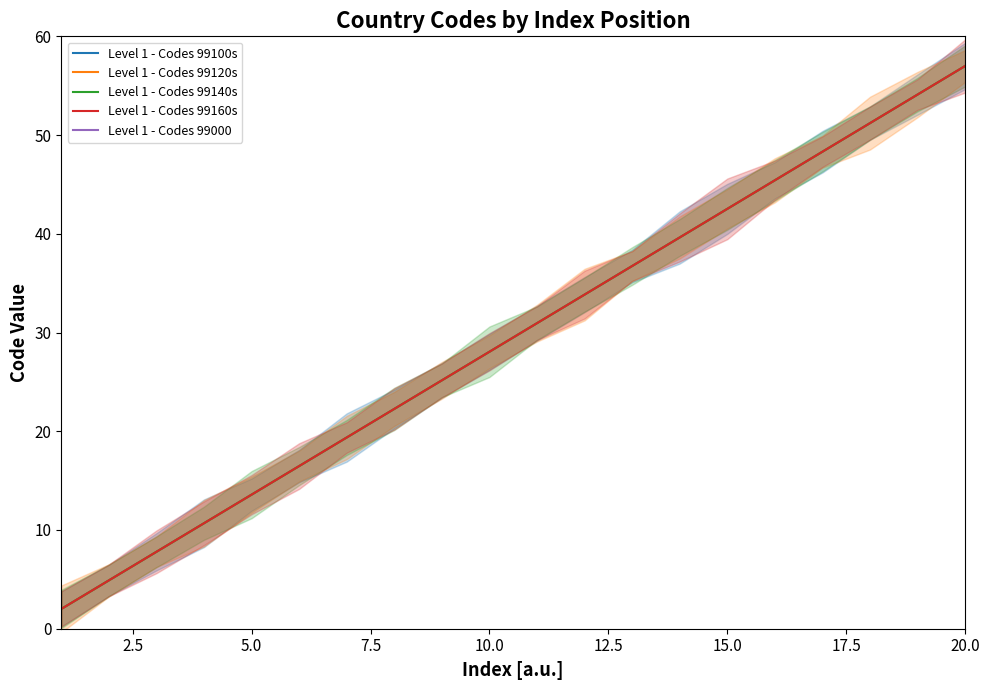

At how many categories does at least one series exceed 32?

9